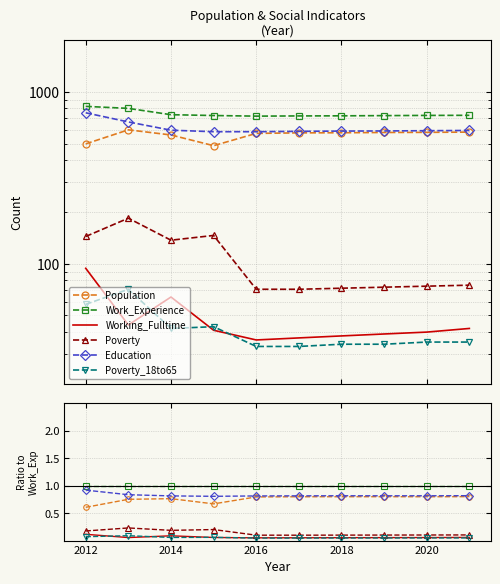

The value of Poverty_18to65 at 2012 is 0.0. True or false?

False